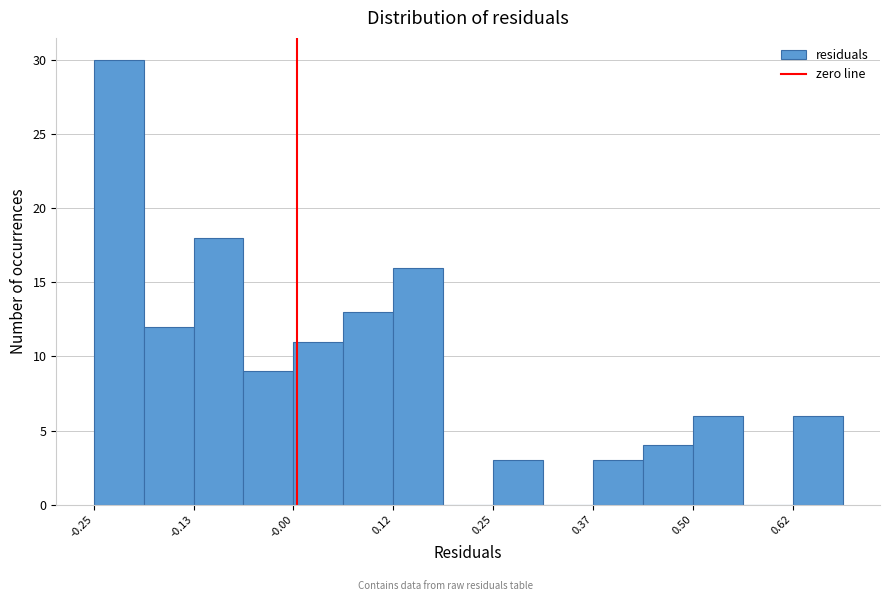

Read against the x-axis, roughly where is the centre of the tallest bar?

-0.22